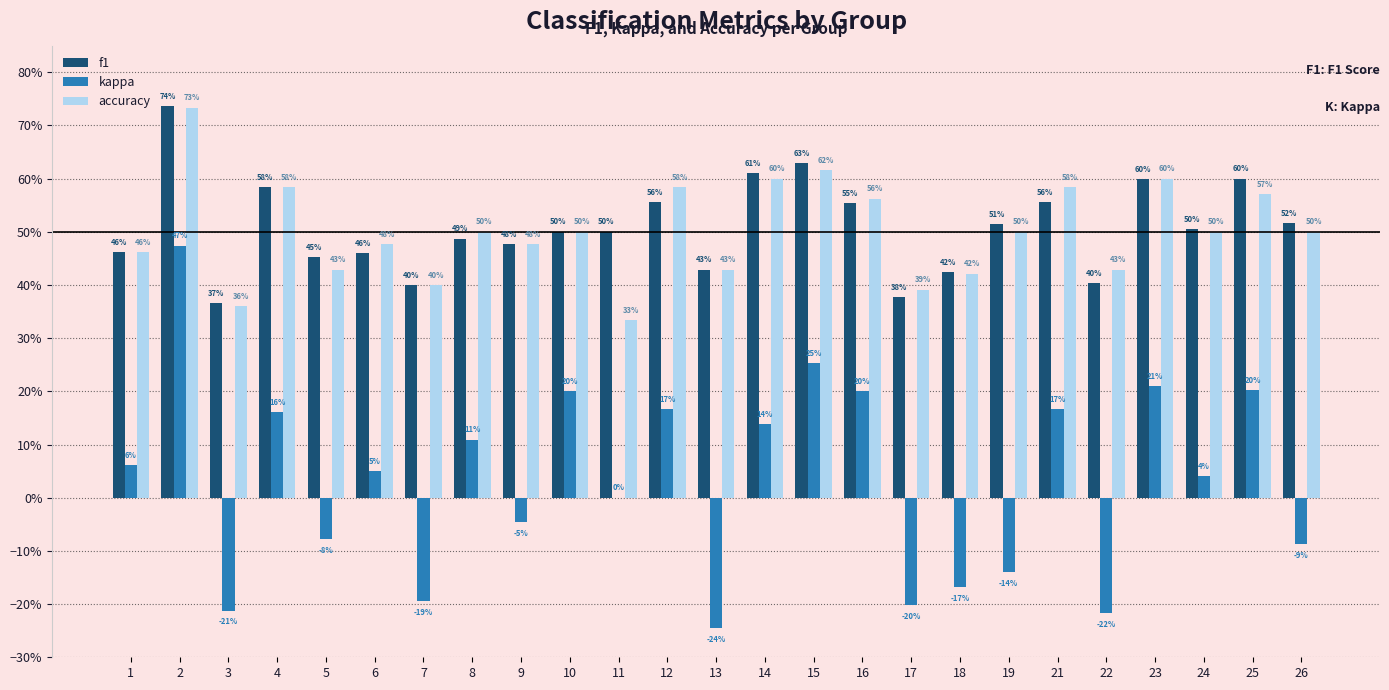

What is the value of the accuracy bar at the 20th from the left?

0.6